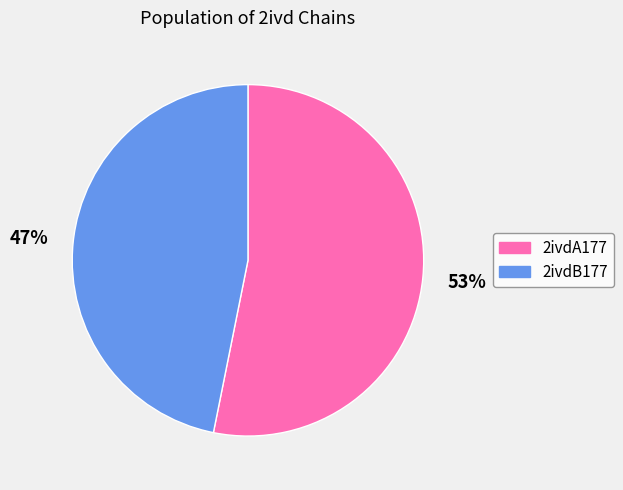

True or false: 2ivdB177 accounts for 40% of the total.

False